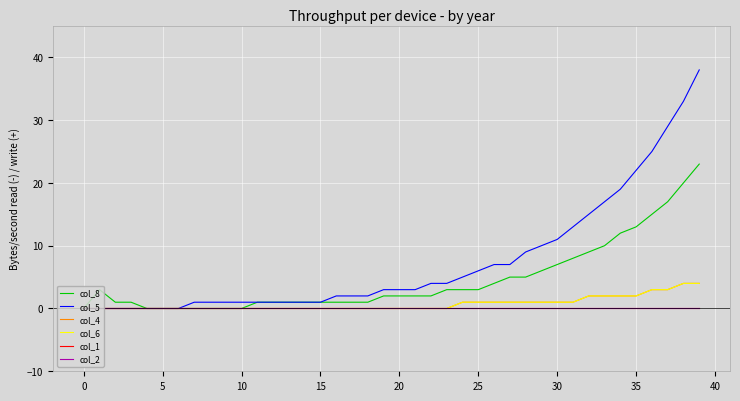

True or false: col_4 and col_2 intersect in this chart.

False